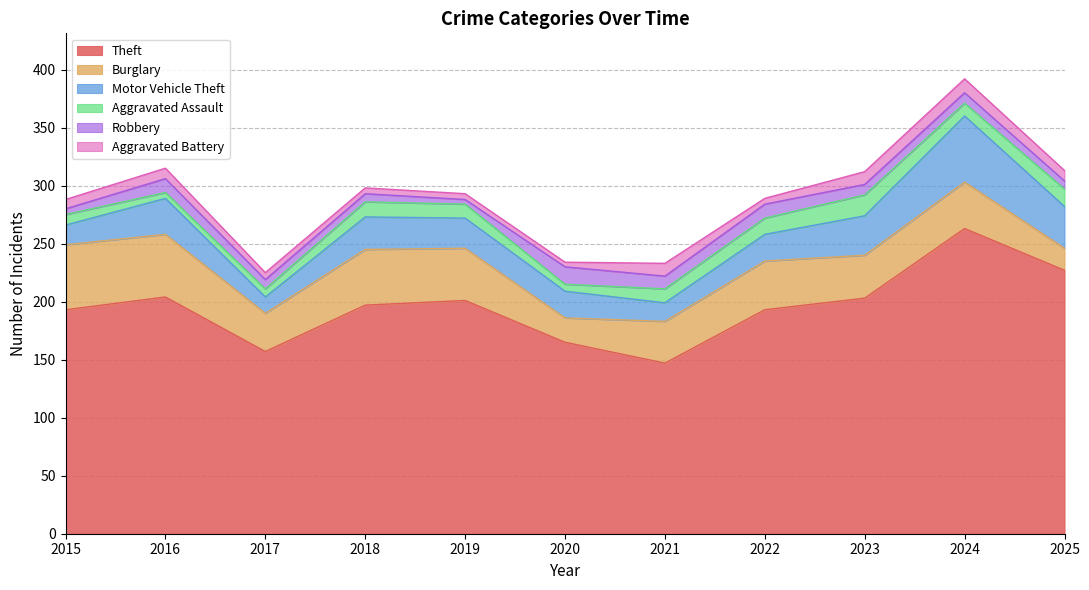

How many interior local peaks does the Motor Vehicle Theft series have?

3